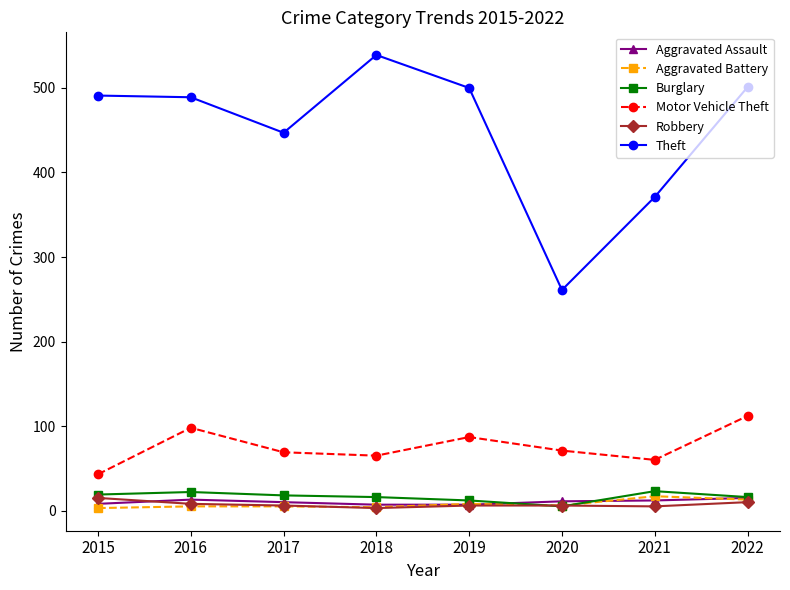

Which category has the lowest value in the Motor Vehicle Theft series?

2015